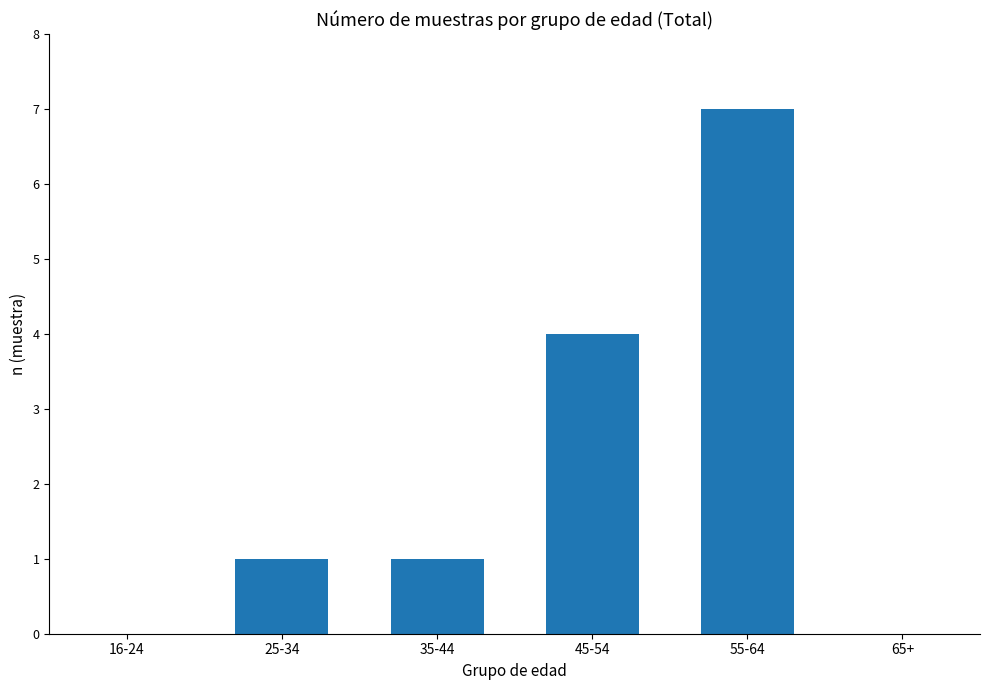

What is the sum of the values at 55-64 and 25-34?

8